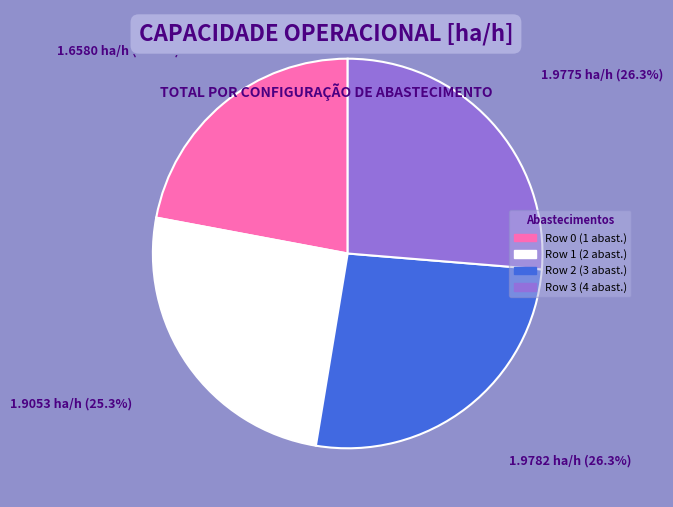

To the nearest percent, what percentage of the pie is Row 3?

26%